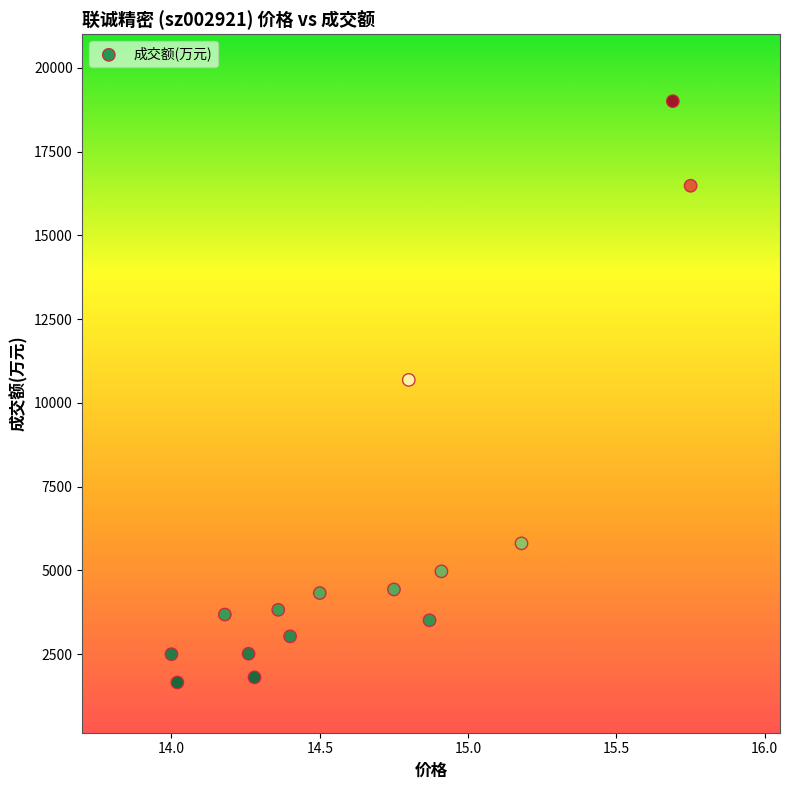

What Y value in the scatter plot is closest to 10331?

10686